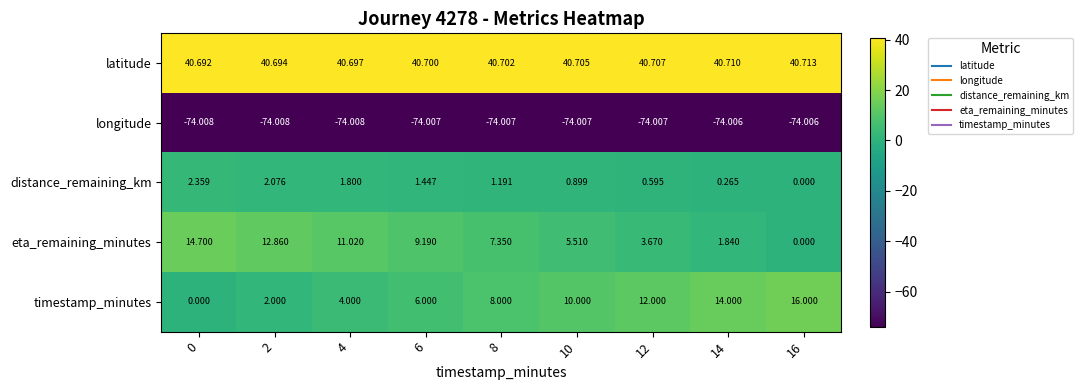

Which series has the widest spread of values?

timestamp_minutes